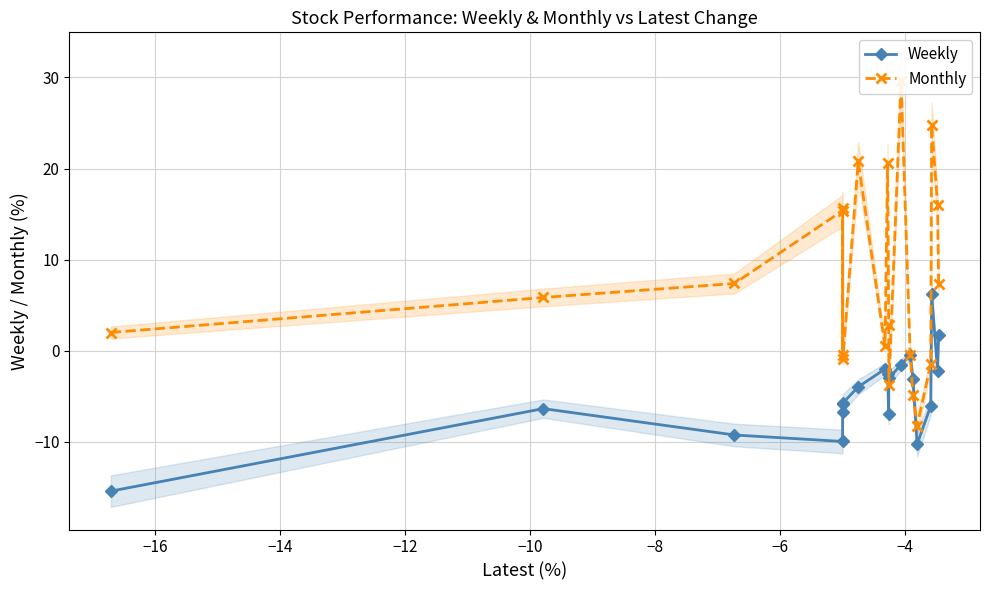

True or false: Weekly has more than 2 points higher than both neighbors.

True